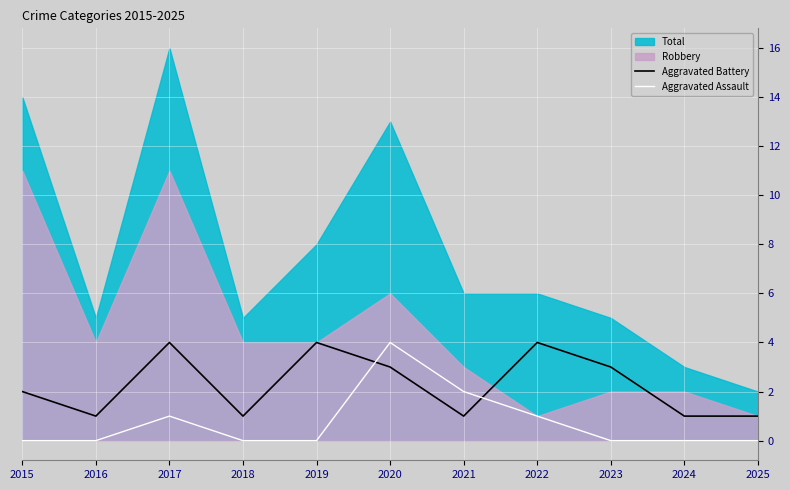

Where is the first local maximum for Aggravated Battery?

2017